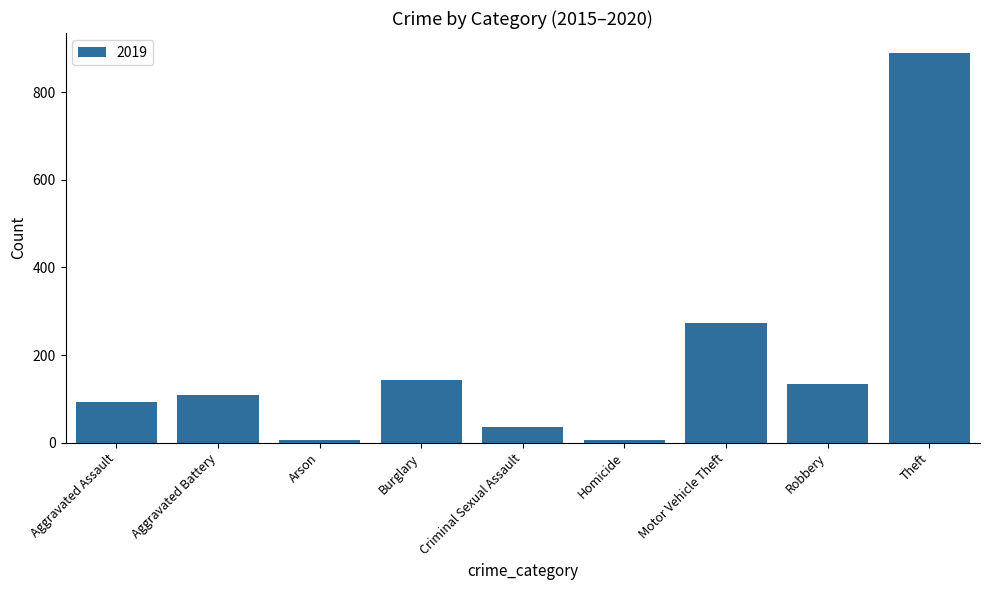

What is the greatest value displayed?

891